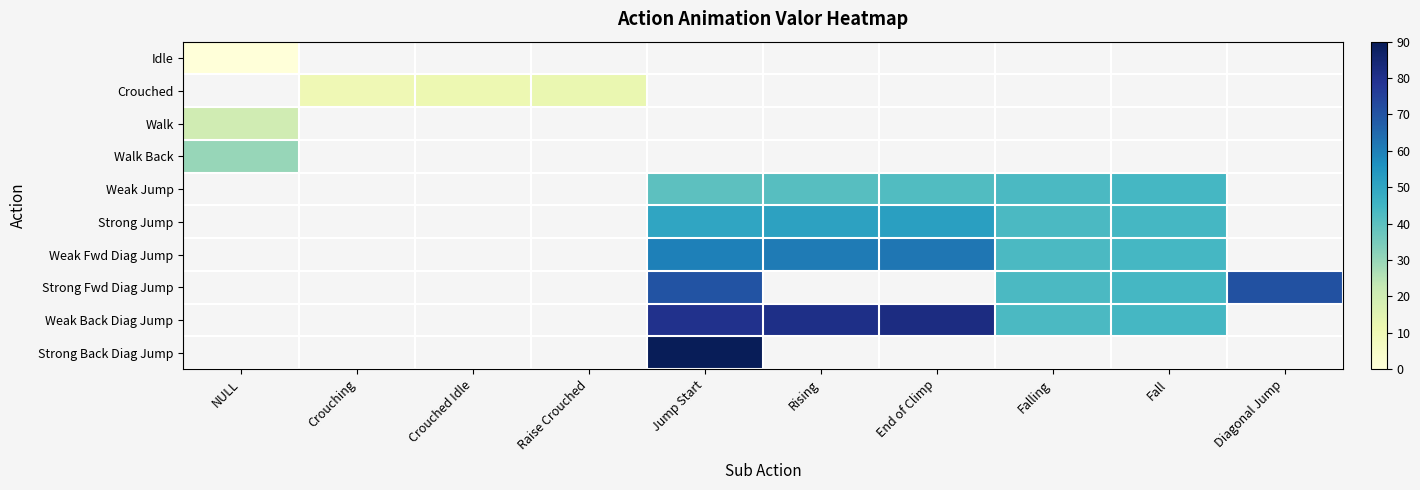

Which category has the lowest value in the Weak Jump series?

NULL